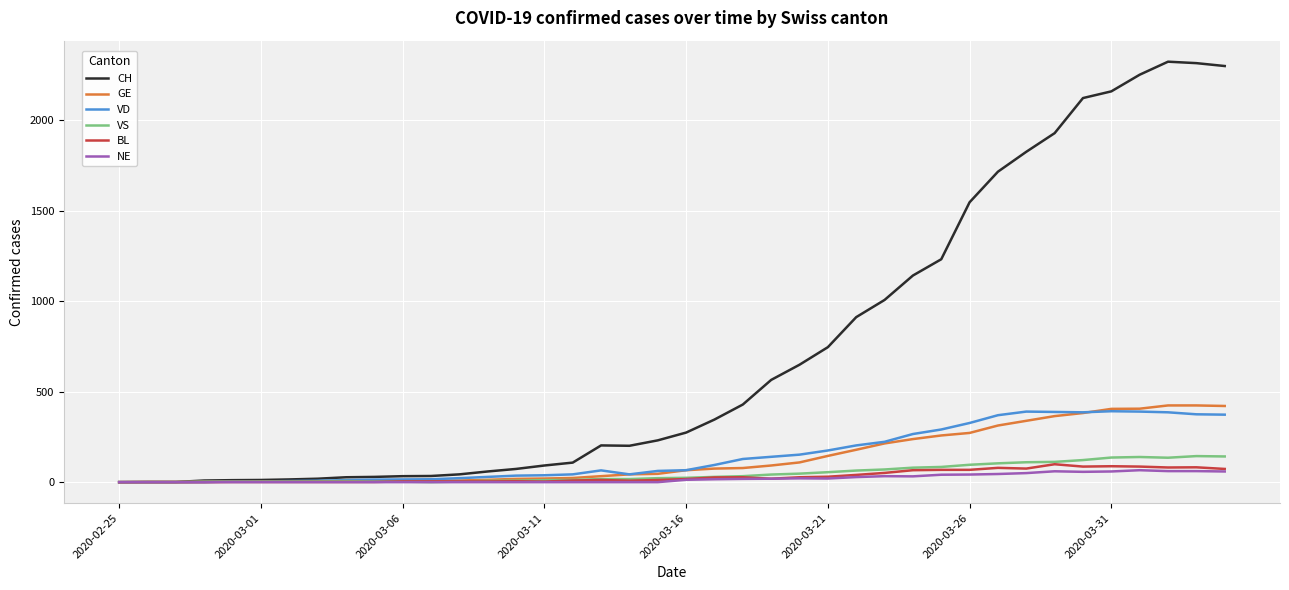

What is the greatest value displayed?

2324